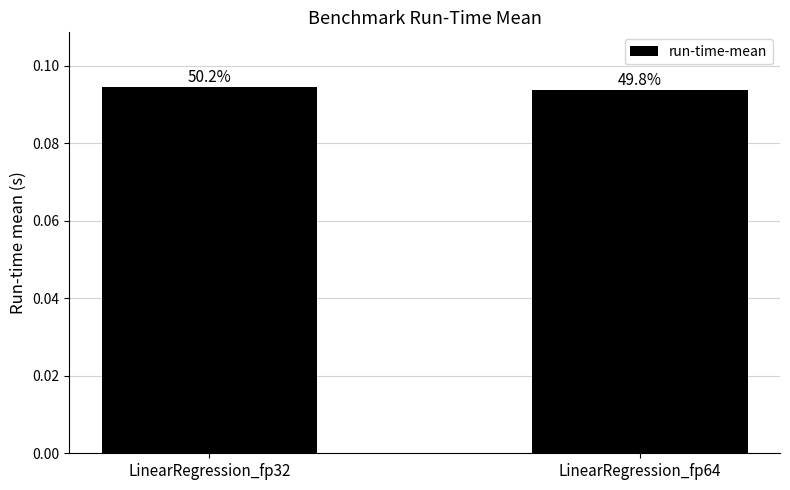

How many bars are there in total?

2